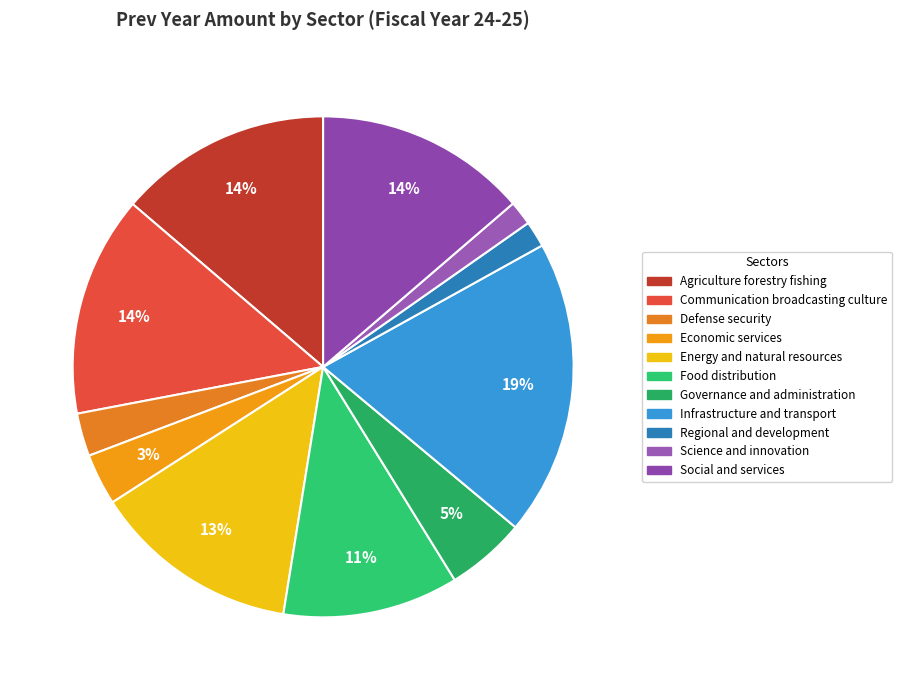

How many slices are in this pie chart?

11